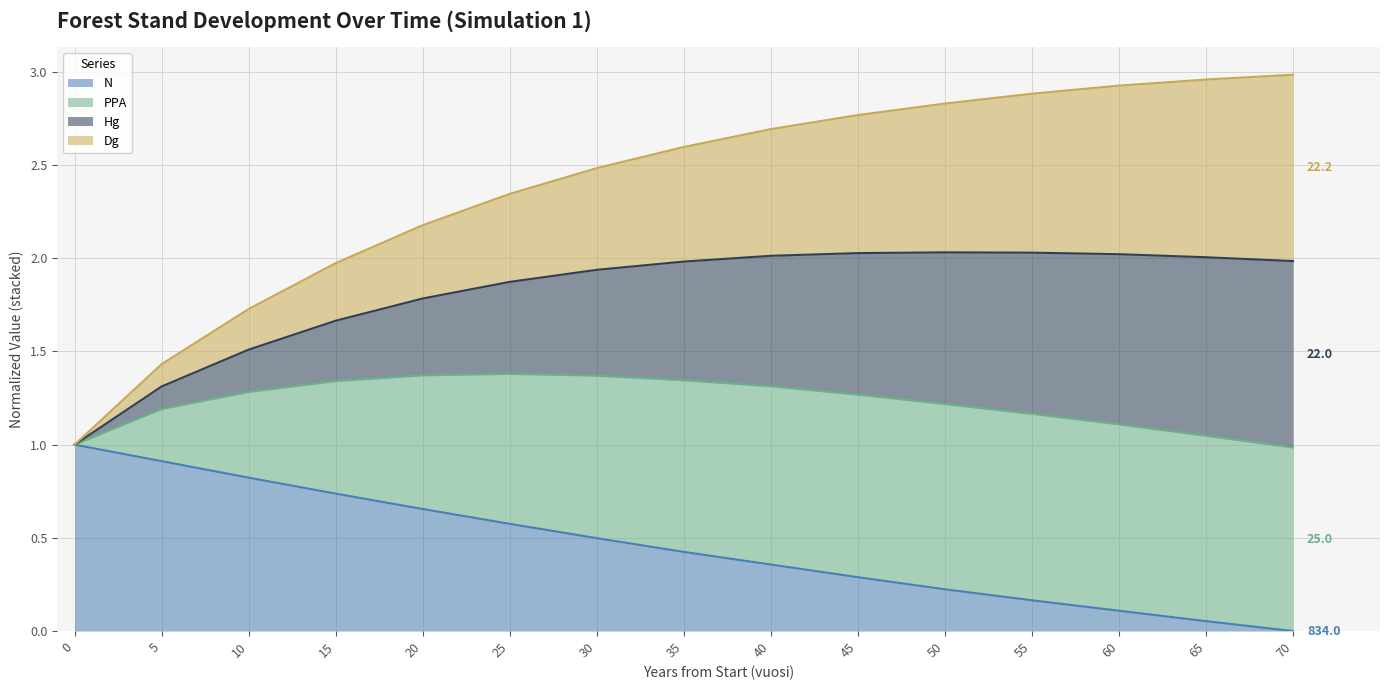

What is the total value across all series at 60?

2.9